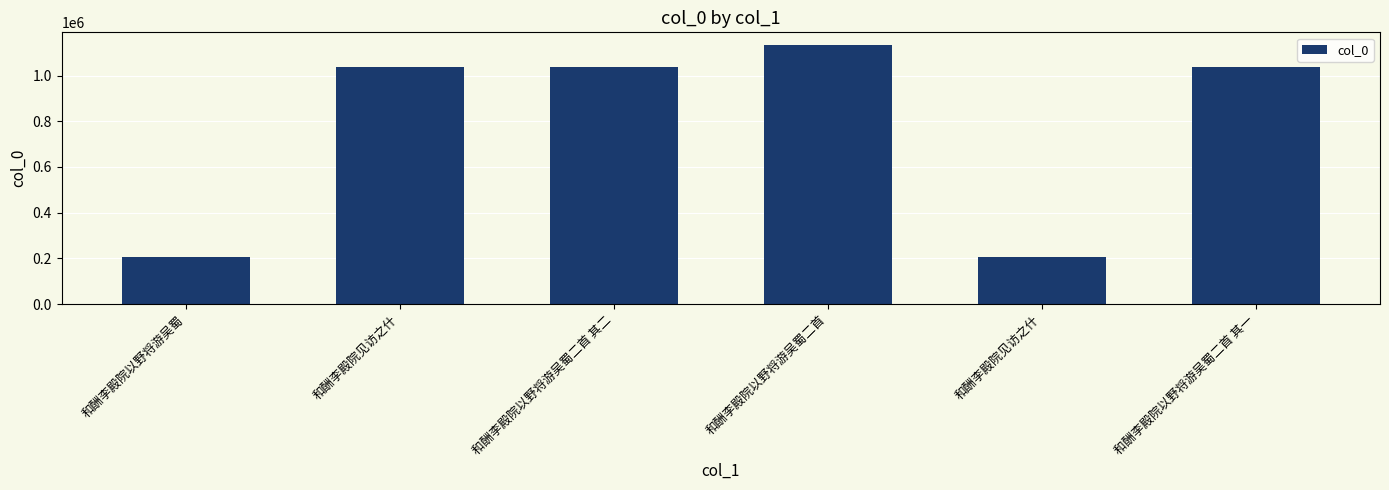

Reading right to left, what are all the values shown in this chart?

1035560	206755	1132421	1035559	1035561	206752